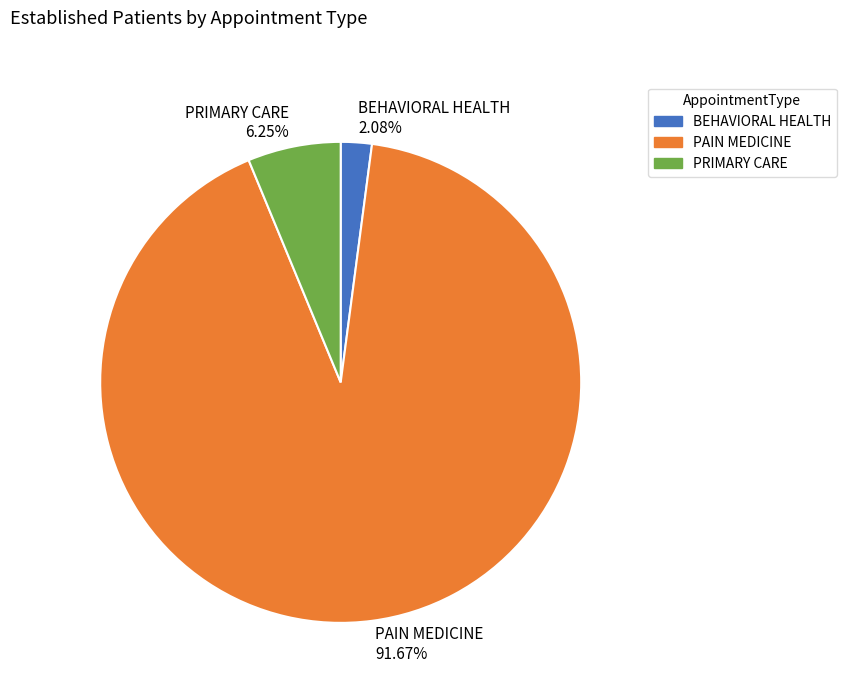

Which category has the biggest portion of the pie?

PAIN MEDICINE